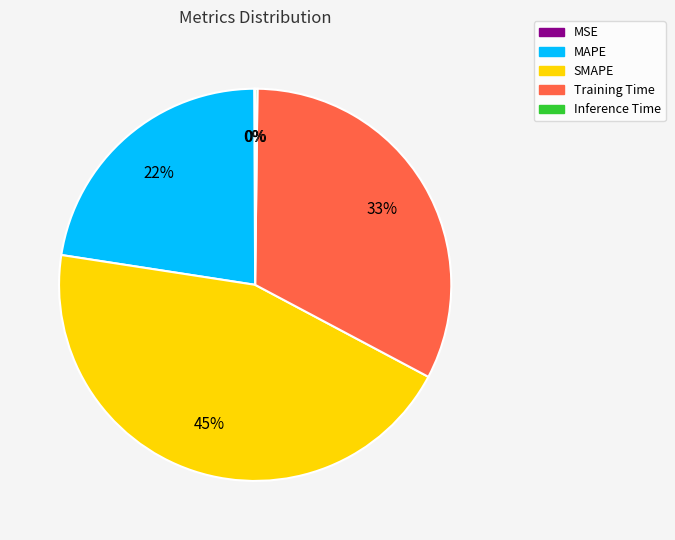

True or false: SMAPE accounts for 45% of the total.

True